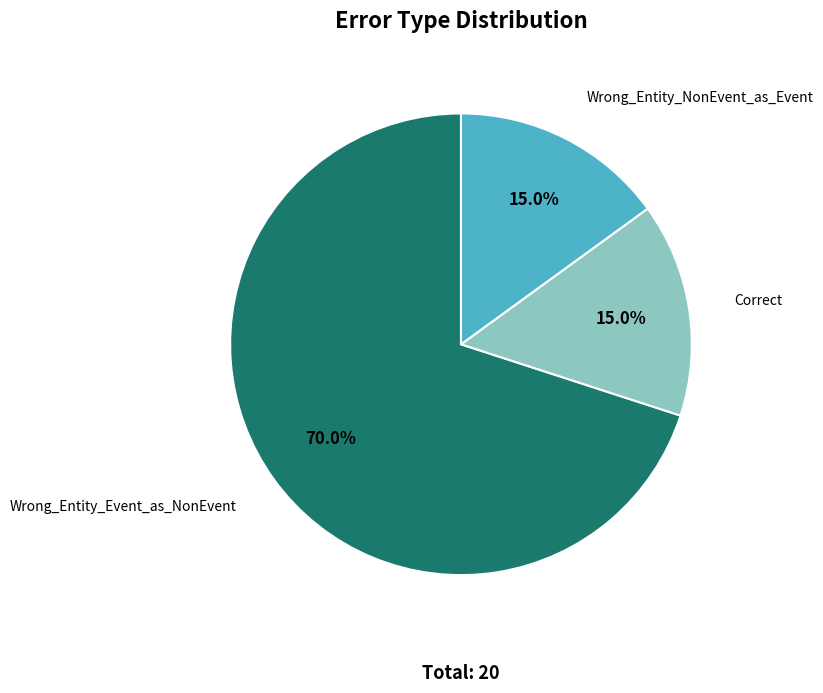

Count the number of slices in the pie.

3